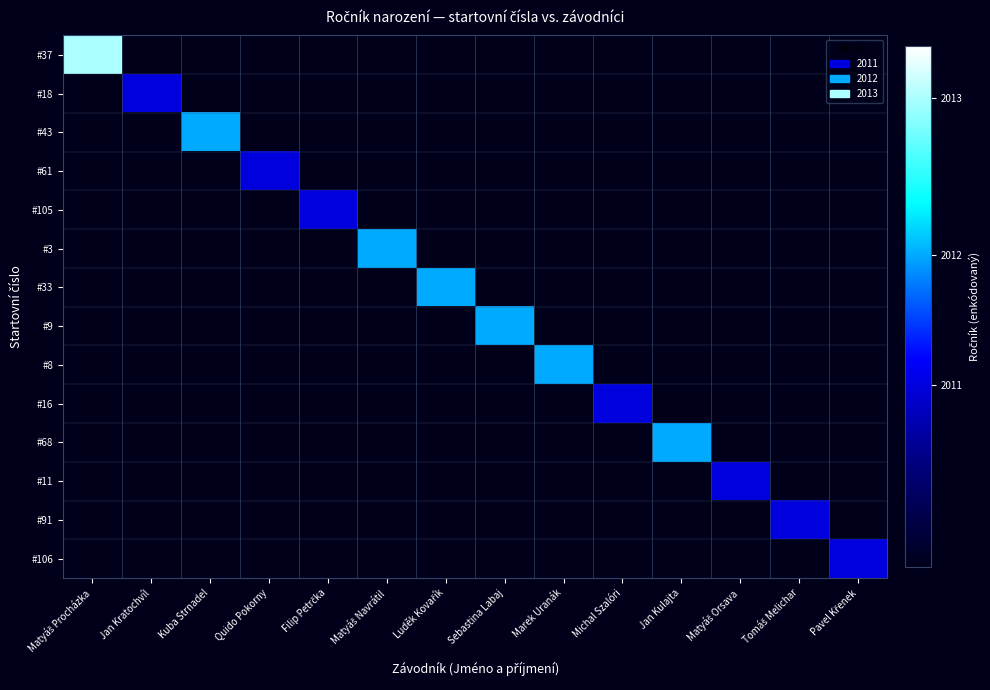

What is the total value across all series at Pavel Křenek?

0.3